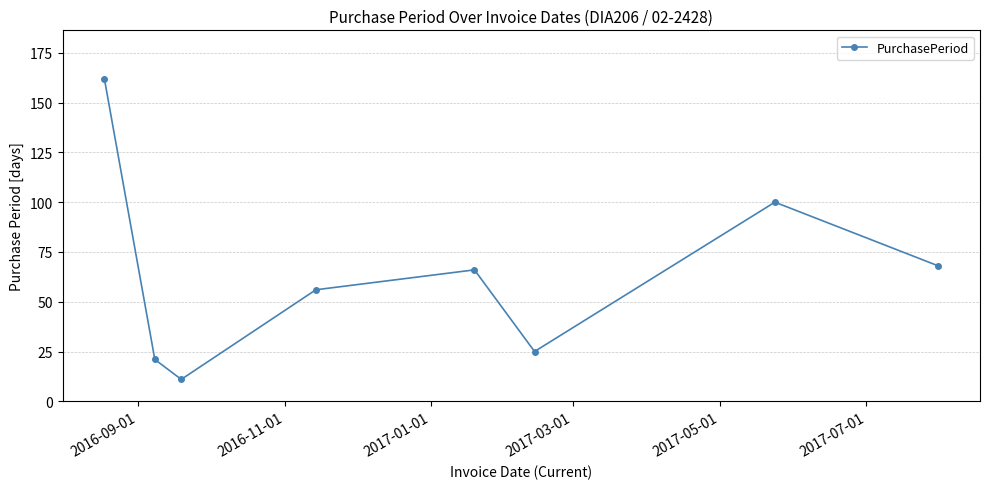

What is the value of the 4th point from the left?

56